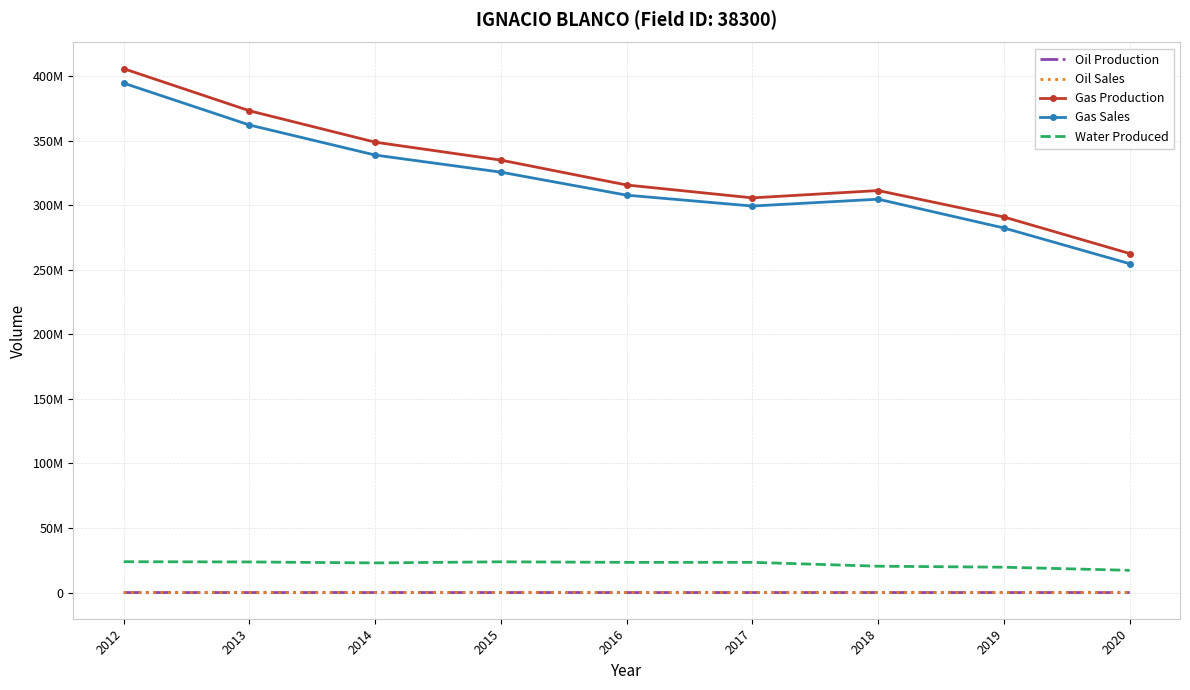

Between 2012 and 2015, which series saw the biggest shift?

Gas Production